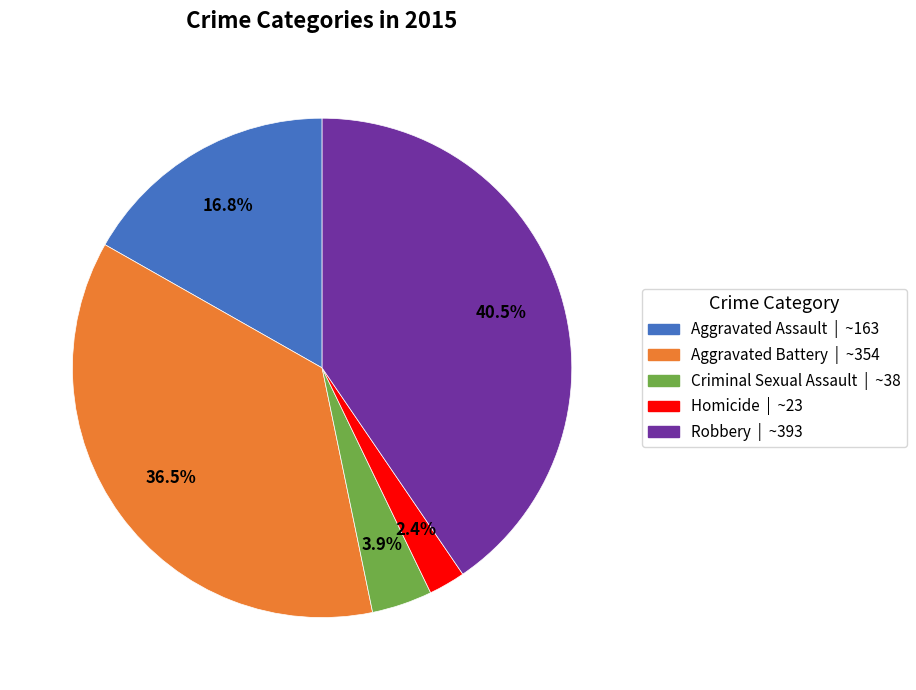

What is the smallest slice in the pie chart?

Homicide